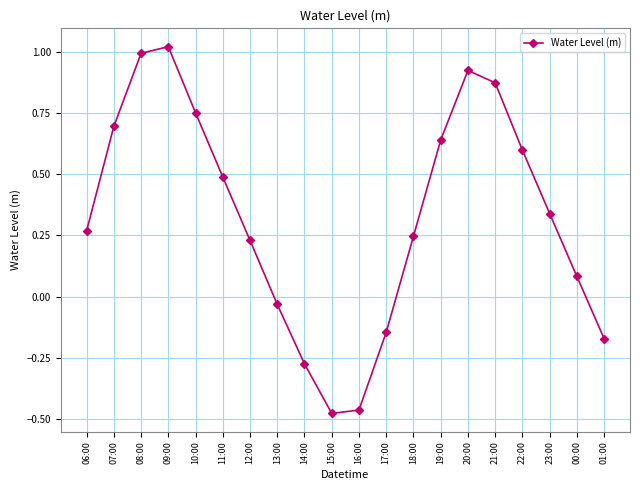

List the labels in order of value, largest first.

09:00, 08:00, 20:00, 21:00, 10:00, 07:00, 19:00, 22:00, 11:00, 23:00, 06:00, 18:00, 12:00, 00:00, 13:00, 17:00, 01:00, 14:00, 16:00, 15:00